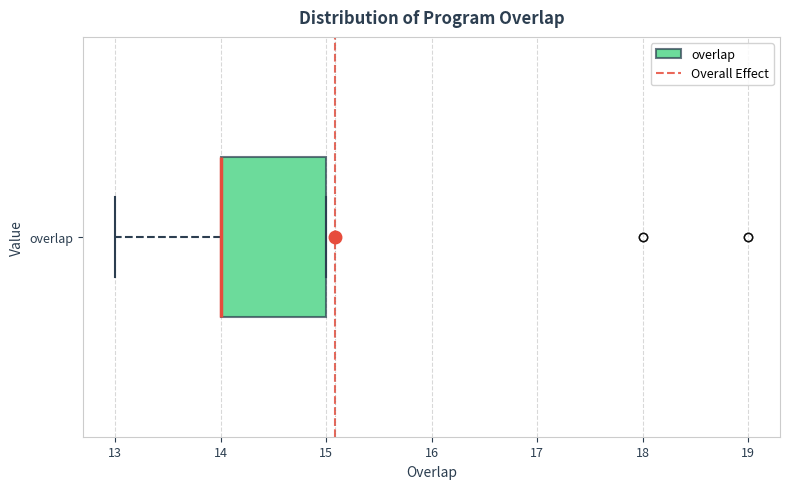

Where is the right edge of the box for overlap on the x-axis? The values are not printed on the chart, so give them approximately, as read against the axis.

15